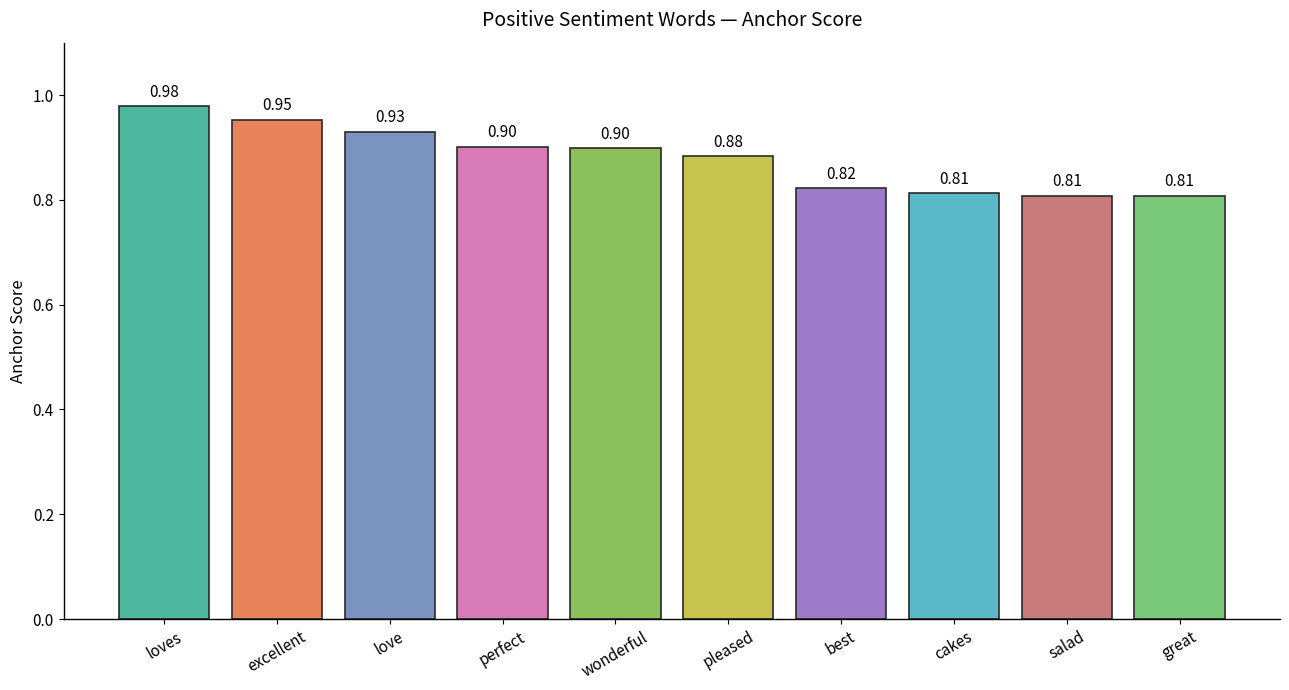

What is the change in value from loves to best?

-0.2